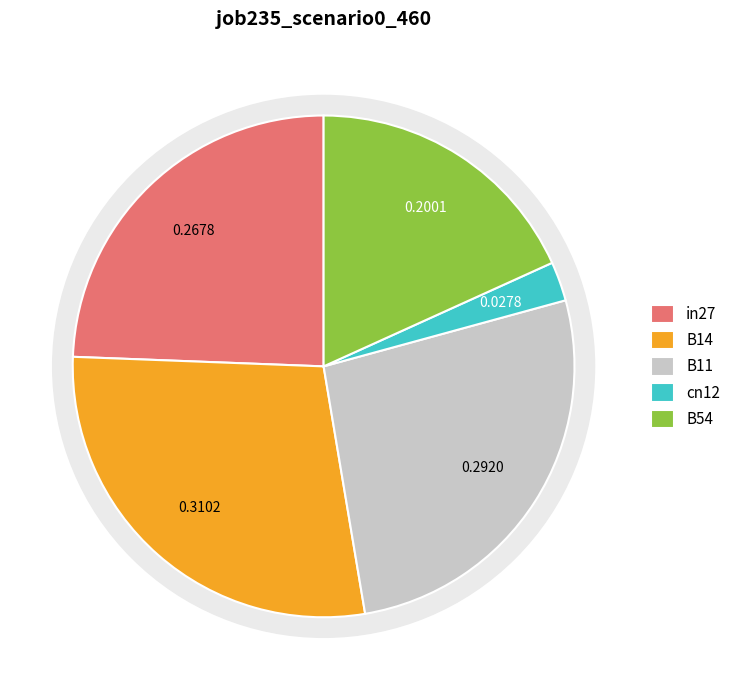

Which slice is the largest?

B14